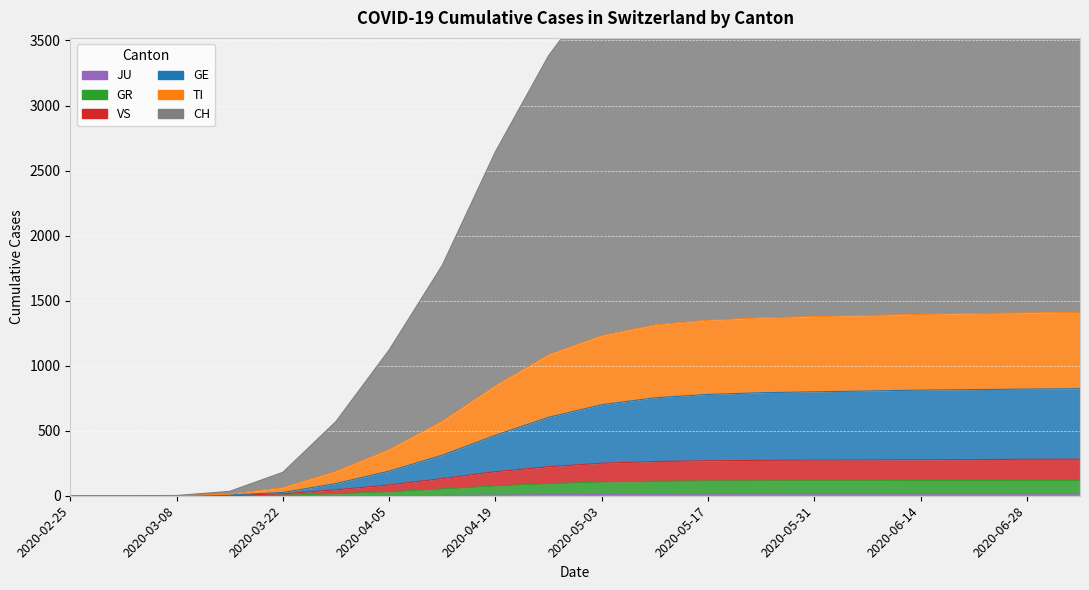

Between 2020-03-22 and 2020-05-03, which series saw the biggest shift?

CH